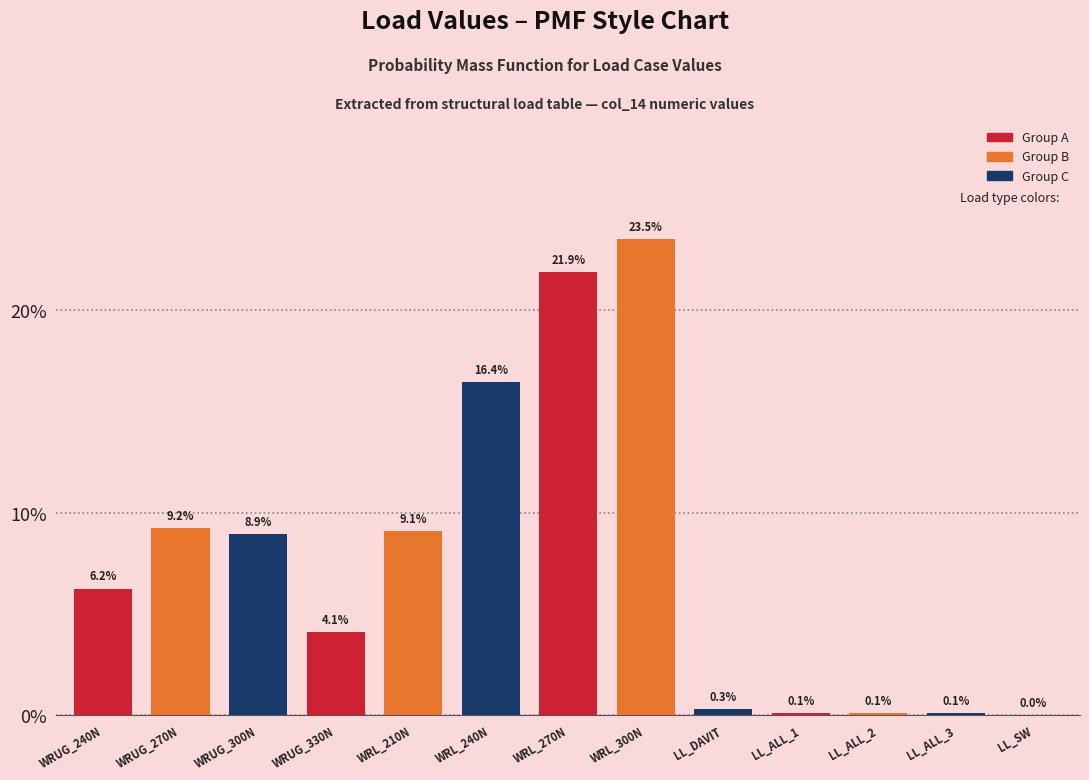

Reading left to right, list all the values displayed in this chart.

WRUG_240N=6.2	WRUG_270N=9.2	WRUG_300N=8.9	WRUG_330N=4.1	WRL_210N=9.1	WRL_240N=16.4	WRL_270N=21.9	WRL_300N=23.5	LL_DAVIT=0.3	LL_ALL_1=0.1	LL_ALL_2=0.1	LL_ALL_3=0.1	LL_SW=0.0